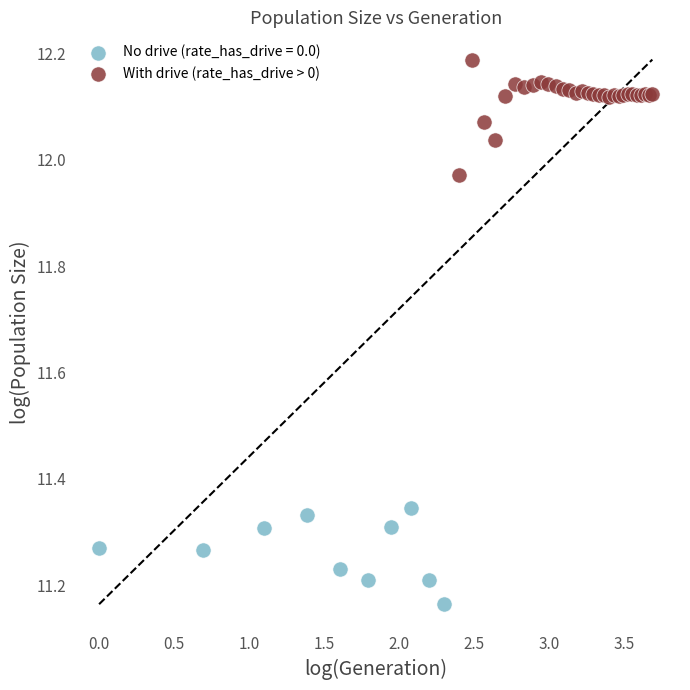

Which series contains the highest Y value?

With drive (rate_has_drive > 0)